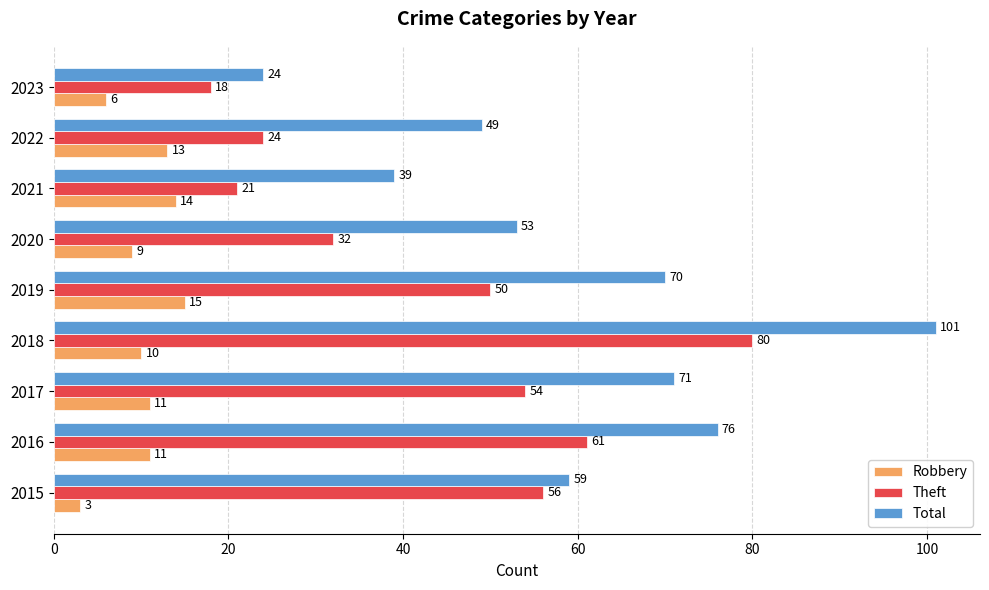

True or false: Total has a value of 76 at 2016.

True